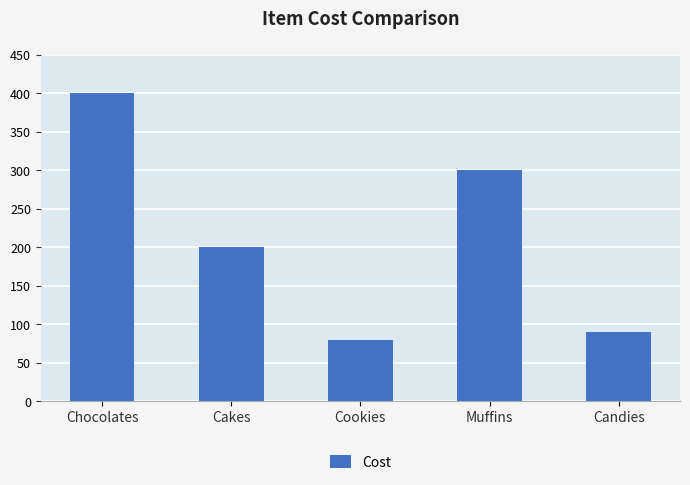

Reading left to right, transcribe all the data shown in this chart.

400	200	80	300	90